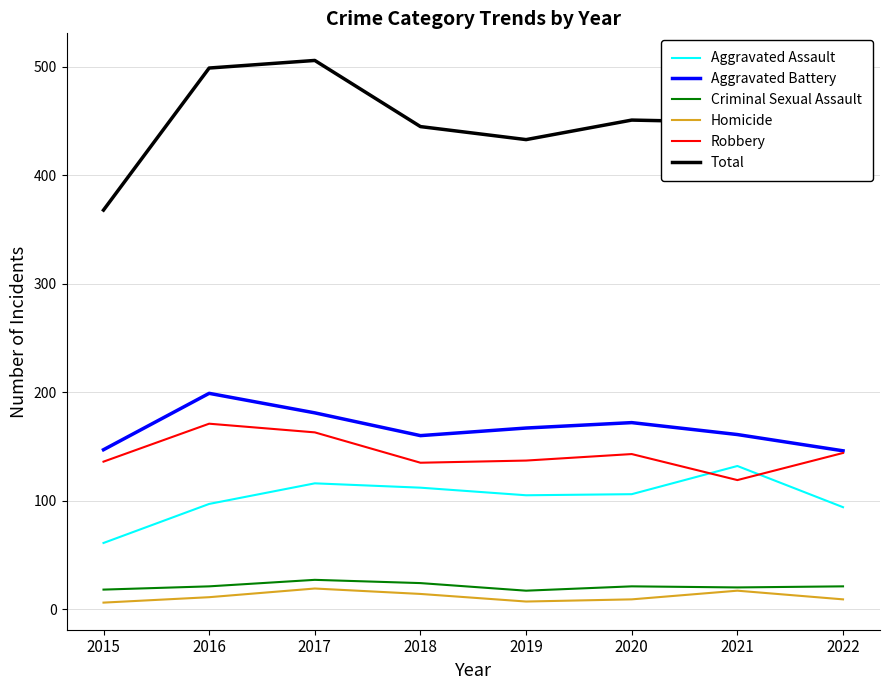

Between 2019 and 2020, which series saw the biggest shift?

Total